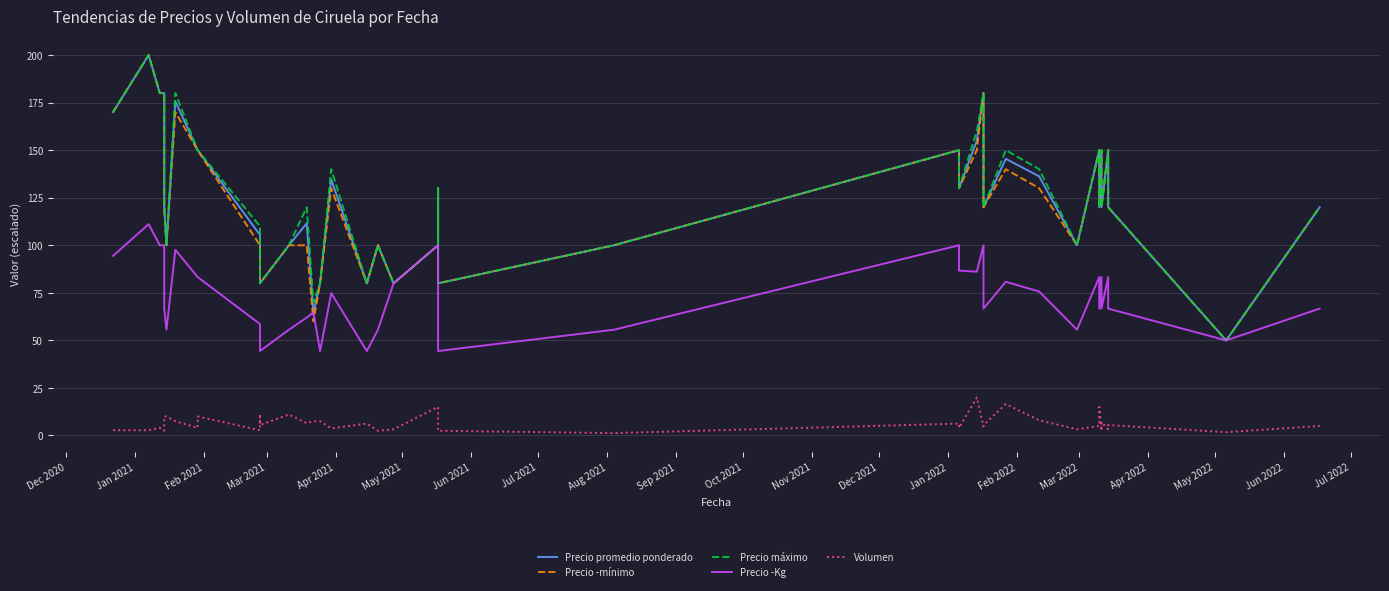

True or false: Precio promedio ponderado and Precio ­mínimo cross at least once.

False